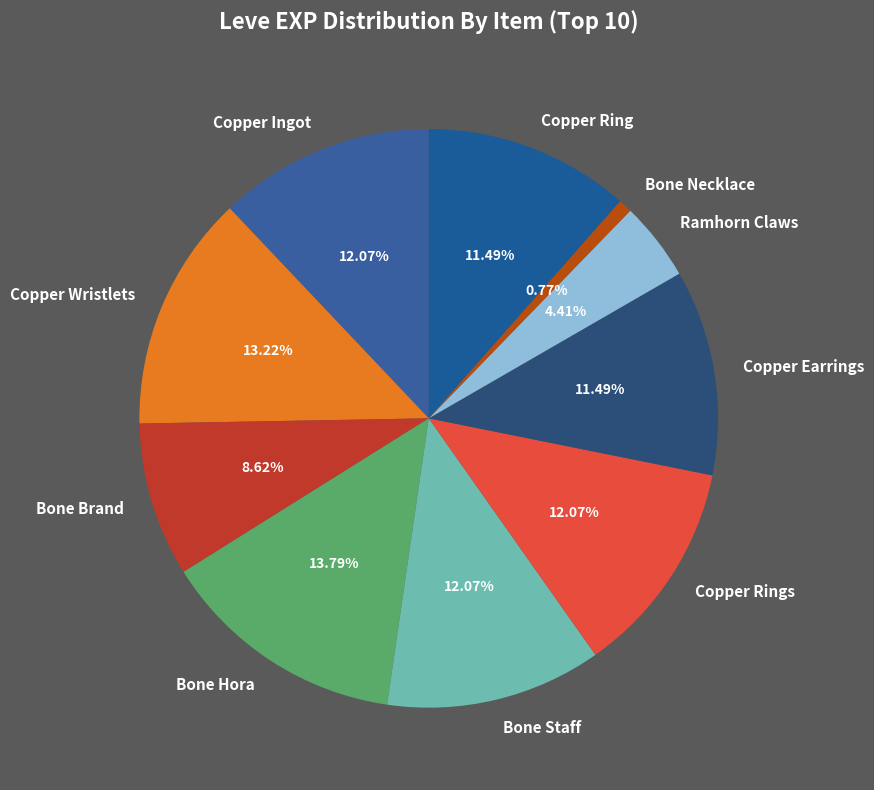

To the nearest percent, what is the difference between the Bone Necklace and Bone Brand slice percentages?

8%